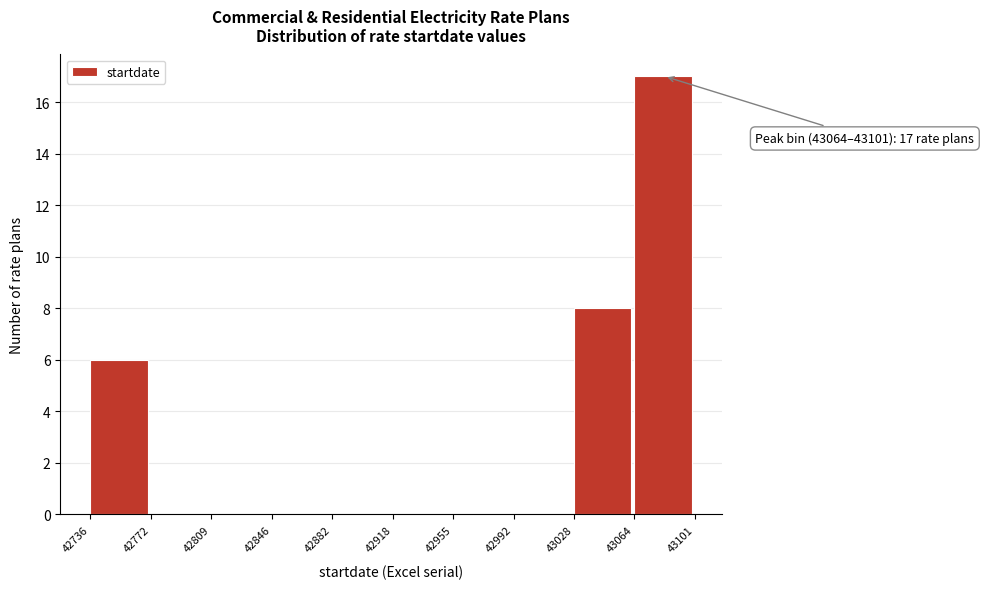

Over which range of the x-axis is the bar tallest?

43064 to 43101